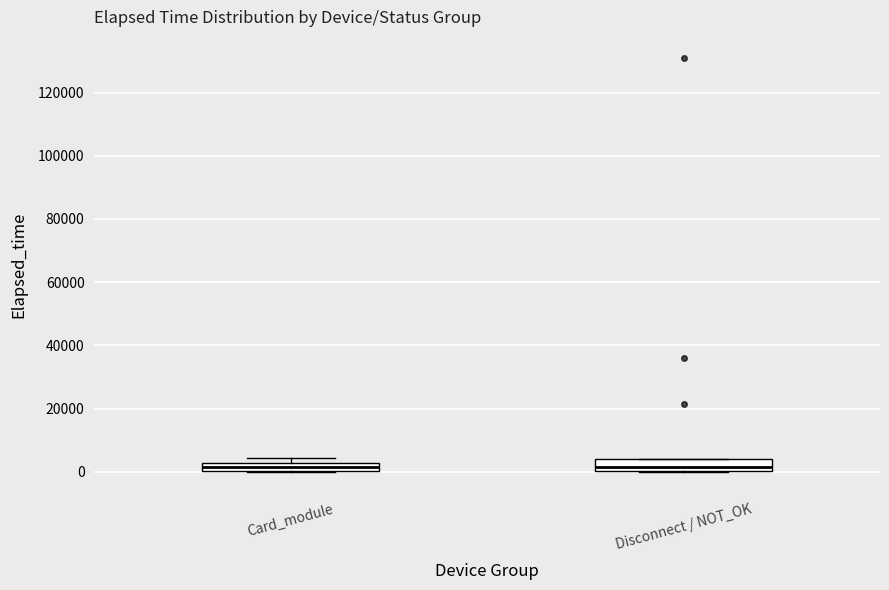

Where is the lower edge of the box for Disconnect / NOT_OK on the y-axis? The values are not printed on the chart, so give them approximately, as read against the axis.

0